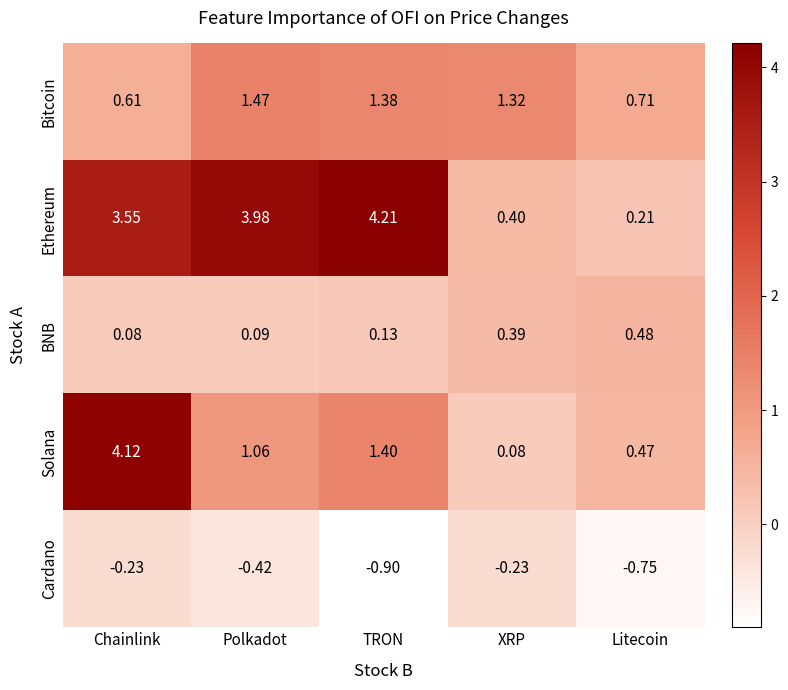

Which label corresponds to the largest value in the chart?

TRON